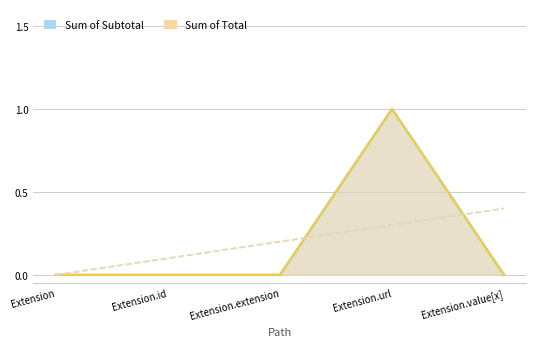

Which series changed the most between Extension.extension and Extension.url?

Sum of Subtotal (Min)